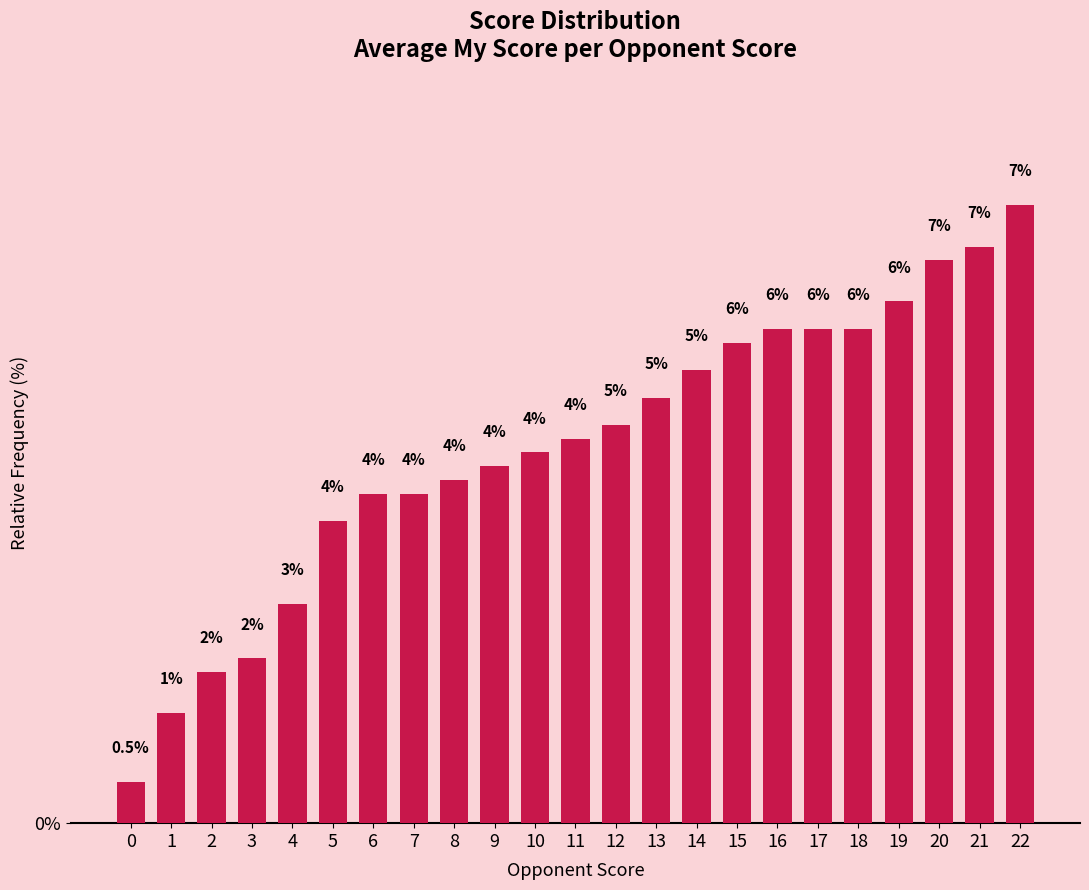

What is the difference between the maximum and minimum values?

6.7